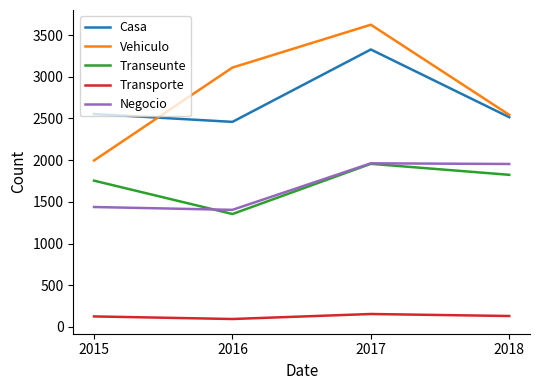

What is the highest value of the Casa series?

3327